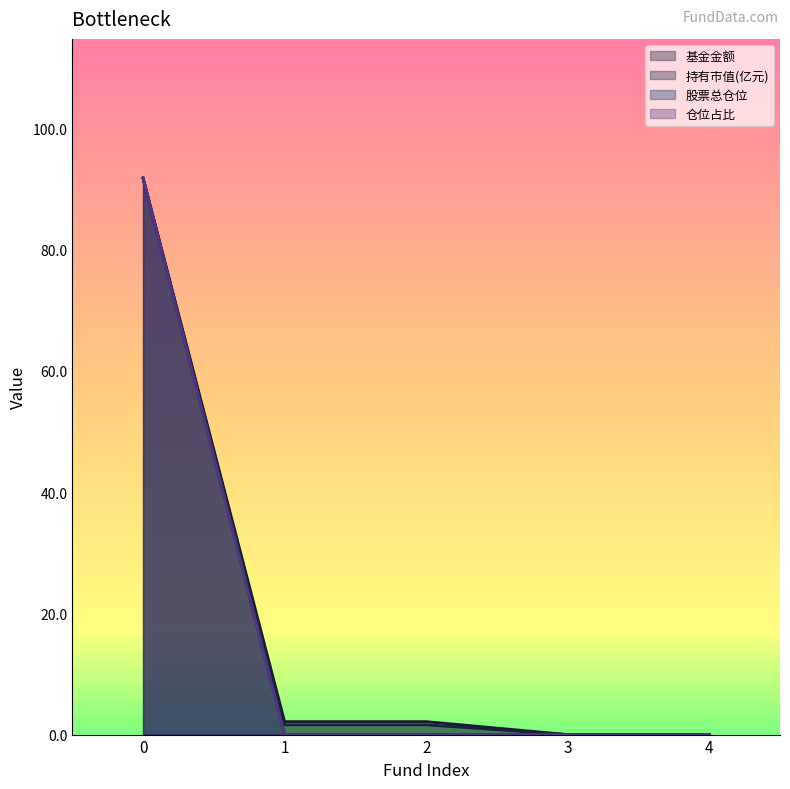

What is the value of the 基金金额 point at the 1st from the left?

91.8